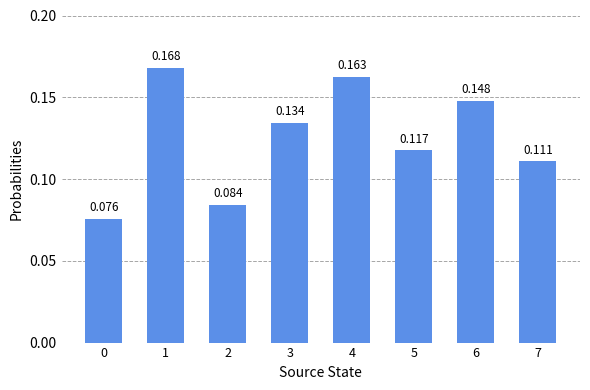

Does the chart contain any negative values?

No